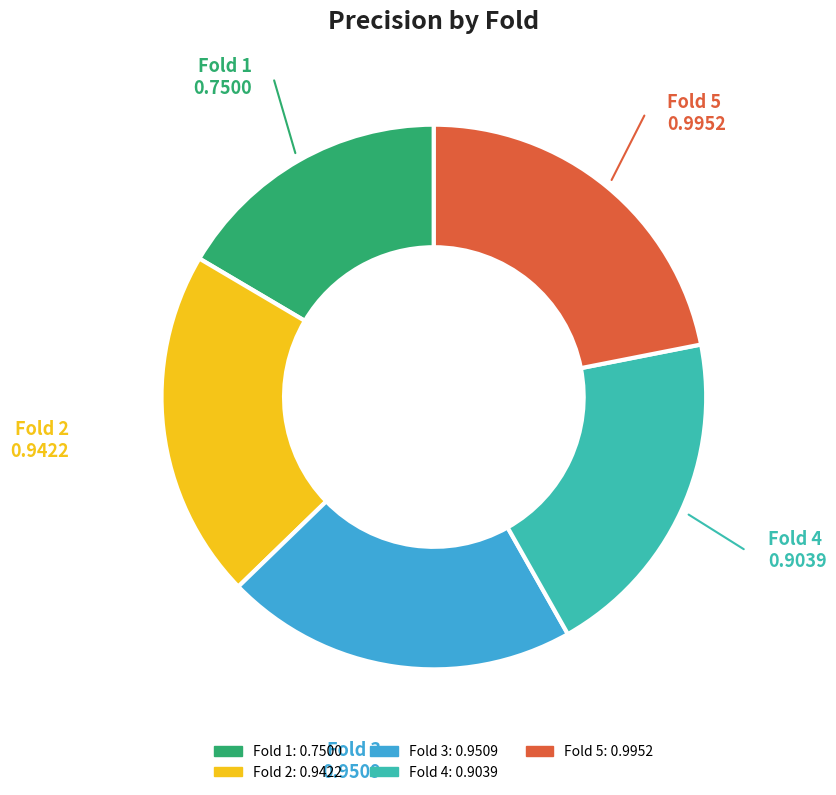

How many slices are in this pie chart?

5